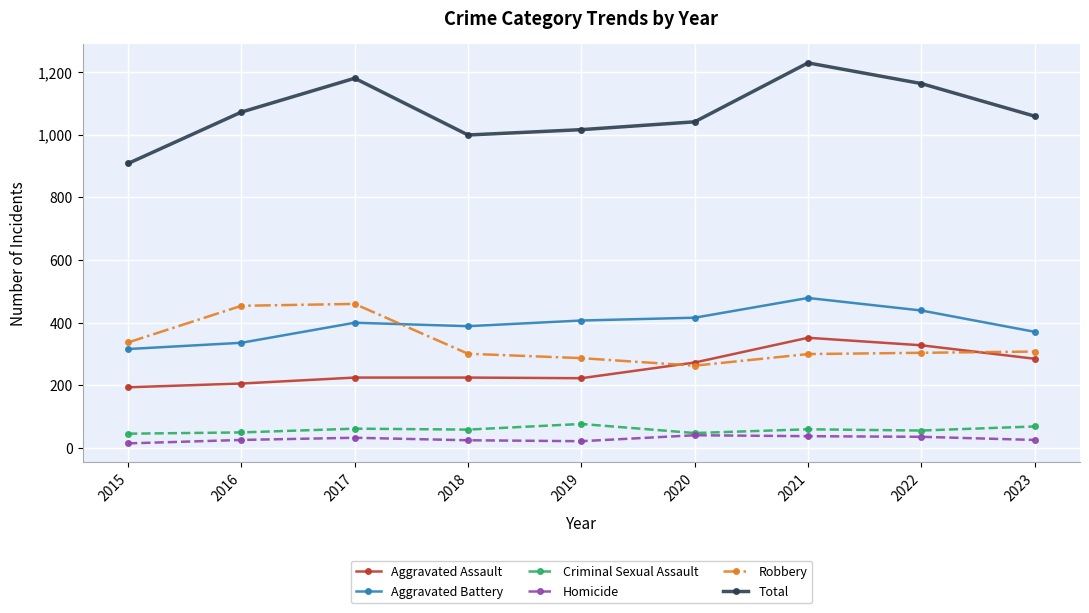

What is the sum of the Total values at 2018 and 2016?

2071